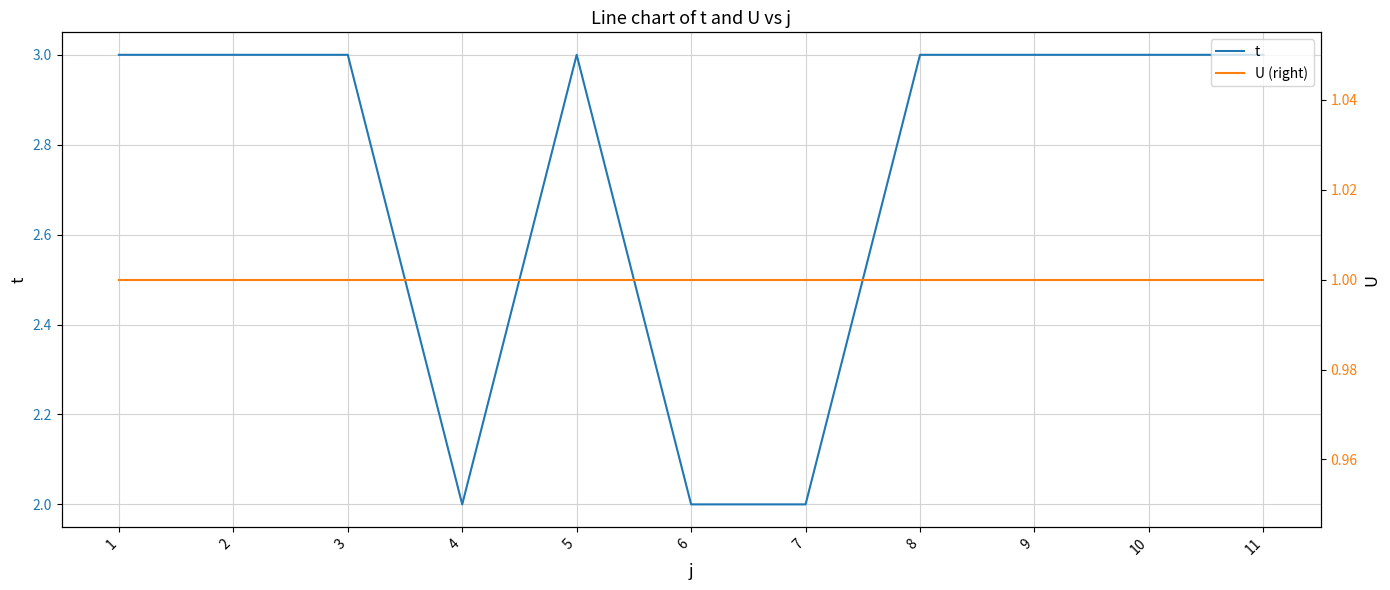

Is it true that U (right) equals 1 at 3?

True